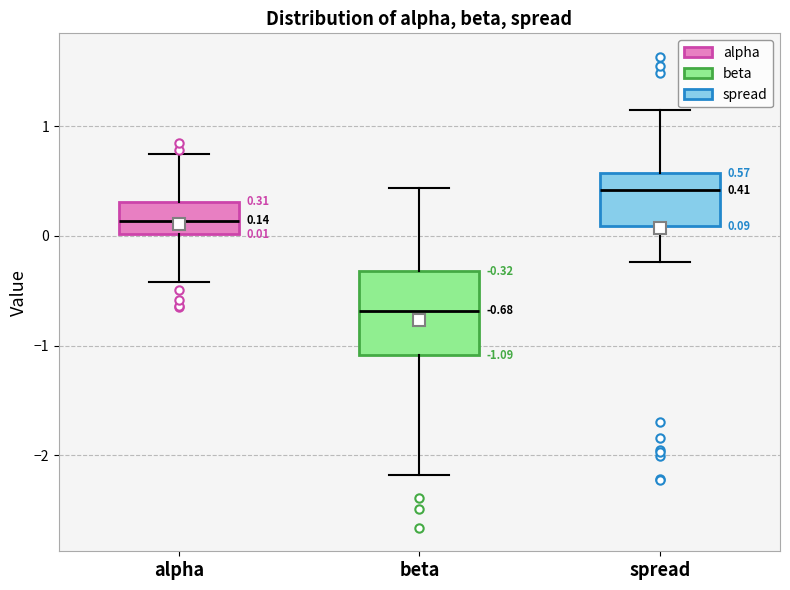

Which box's median line is the highest?

spread